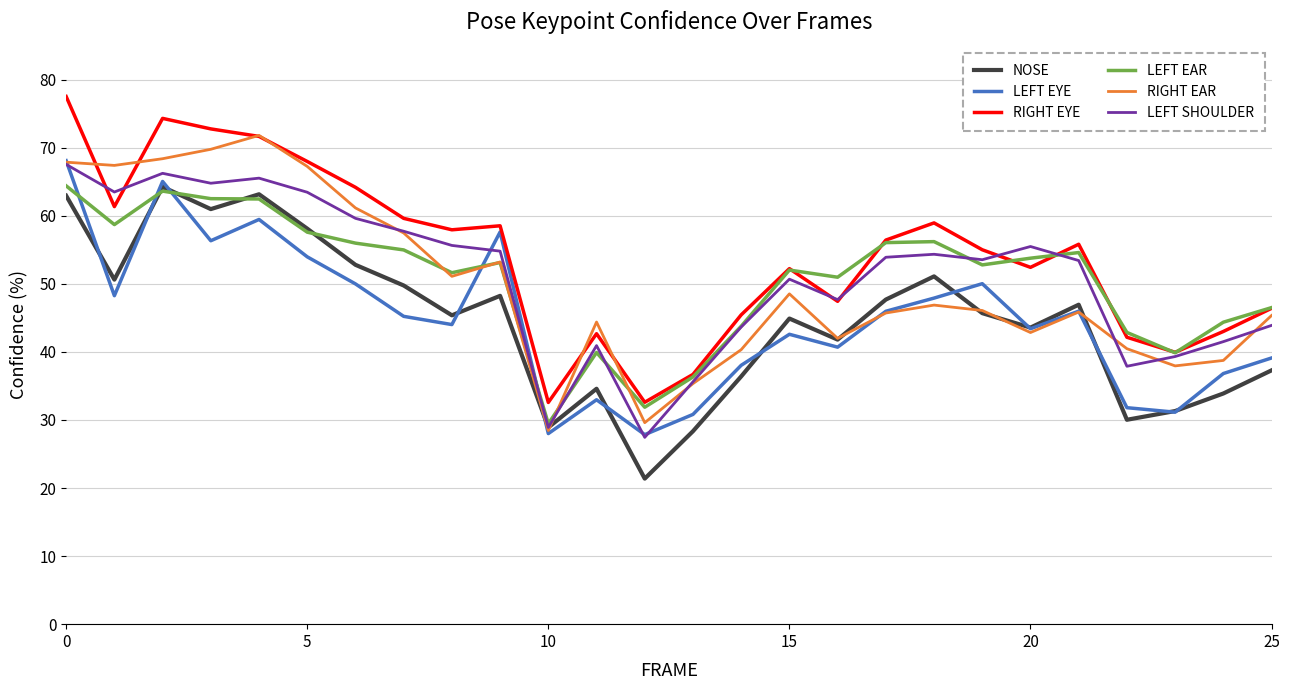

True or false: RIGHT EYE and NOSE intersect in this chart.

False